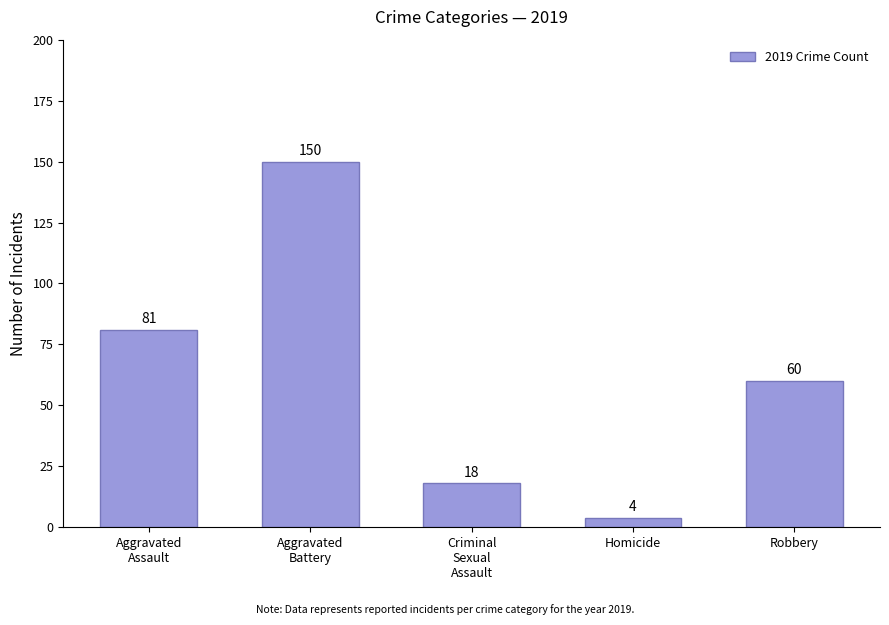

The chart shows a value of 60 at Robbery. True or false?

True